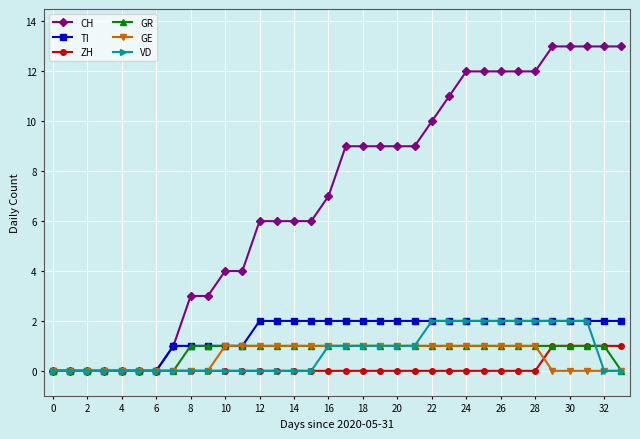

What is the maximum value shown in the chart?

13